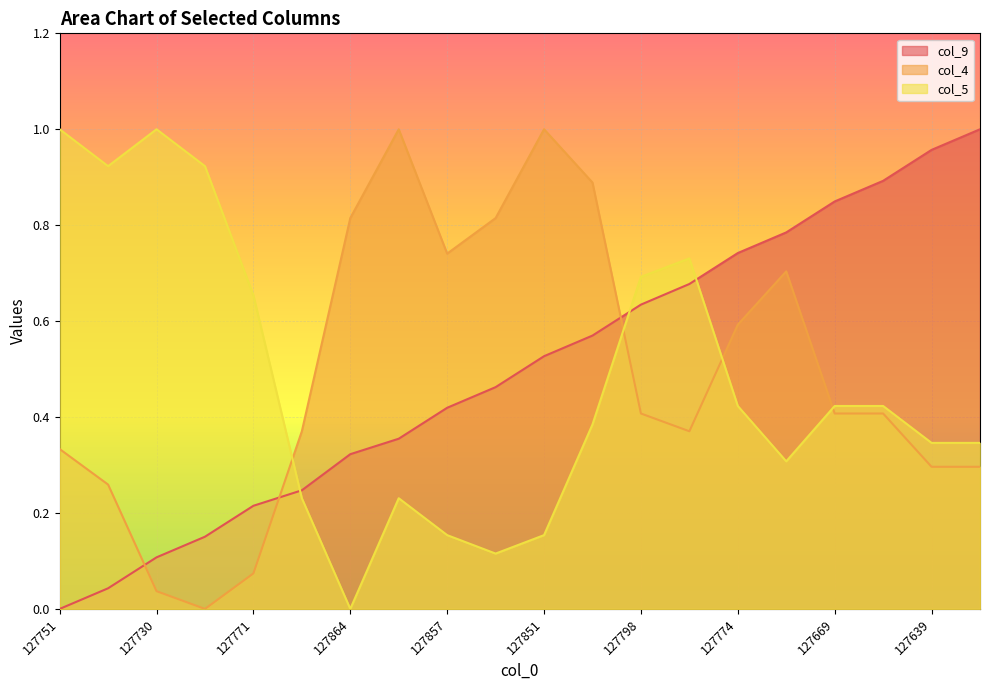

How many data points in col_4 are above 0?

19